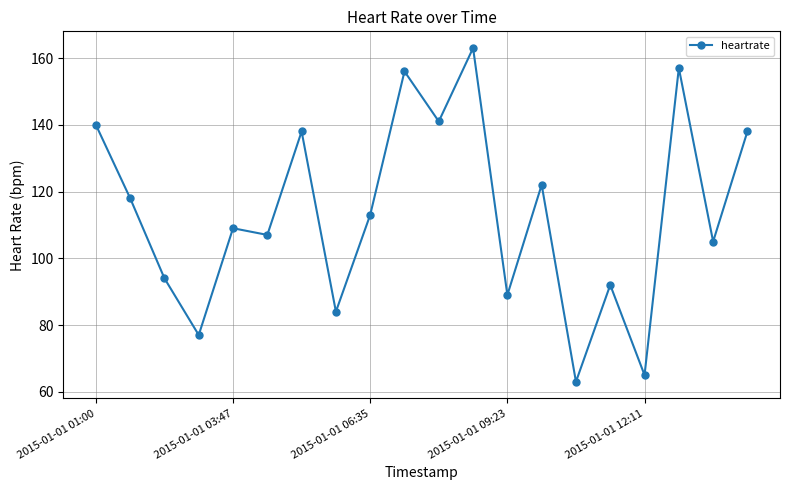

What is the value of the 12th point from the left?

163